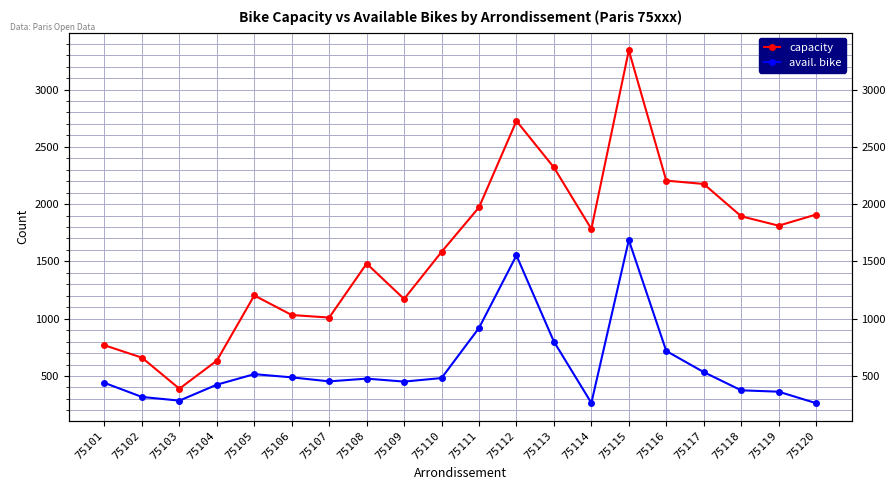

What are all the series names shown in the legend?

capacity, avail. bike